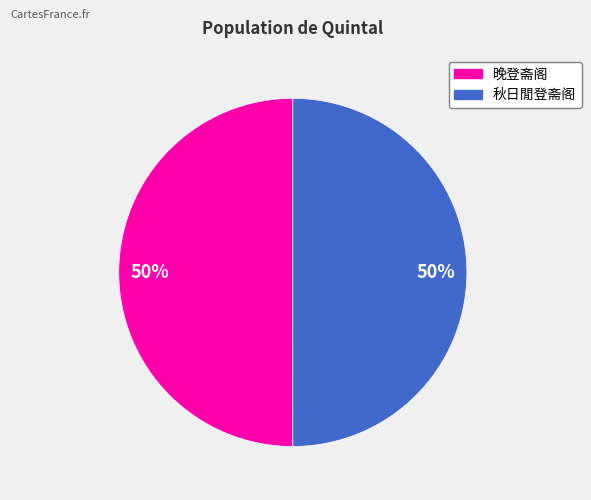

To the nearest percent, what is the combined percentage of 晚登斋阁 and 秋日閒登斋阁?

100%